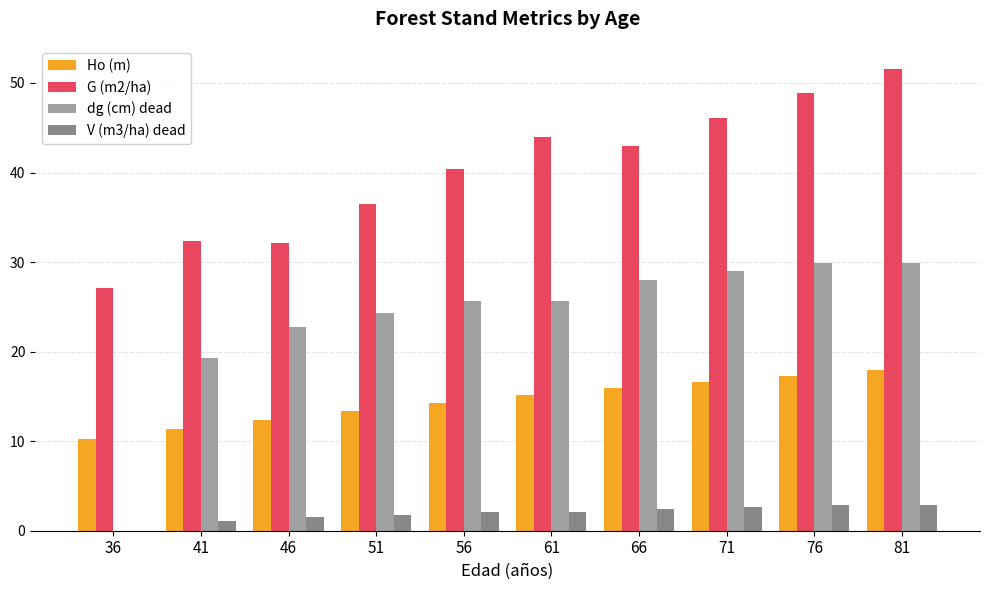

What is the sum of all G (m2/ha) values?

402.1